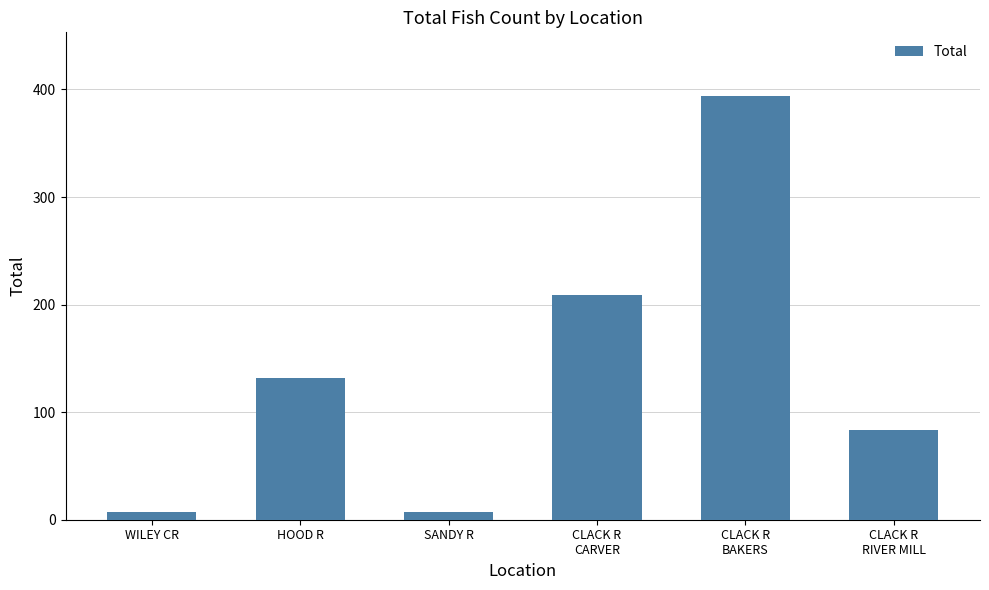

What is the approximate value at CLACK R
CARVER?

209